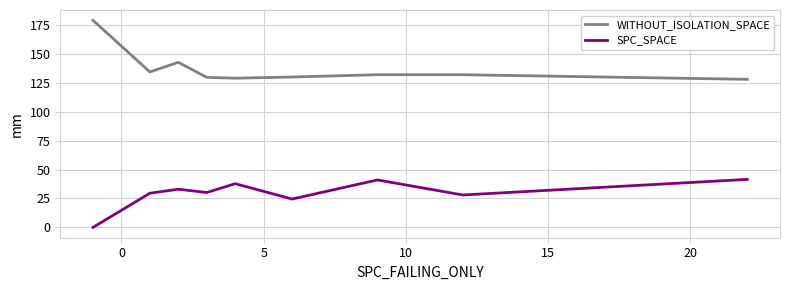

True or false: SPC_SPACE has more than 0 points higher than both neighbors.

True